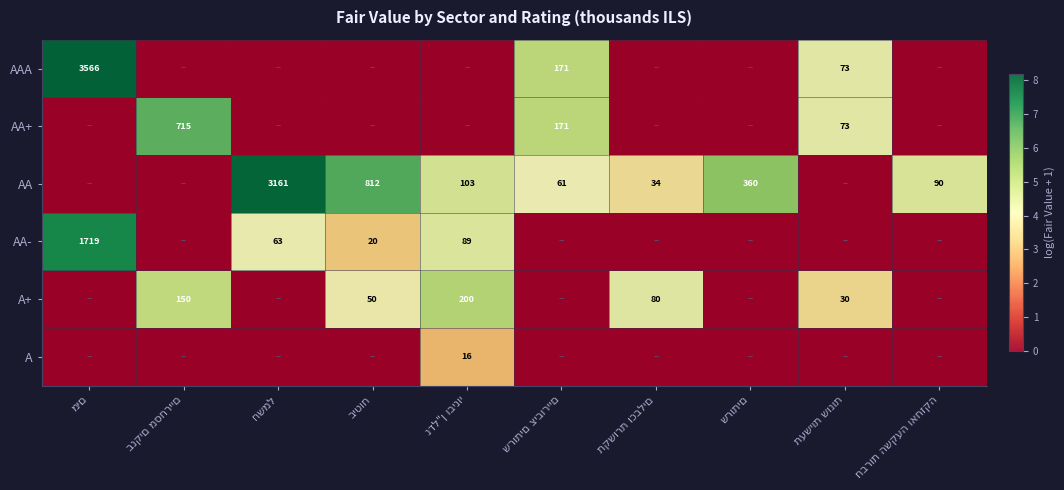

The AA+ series shows 6.5 at תעשיות שונות. True or false?

False